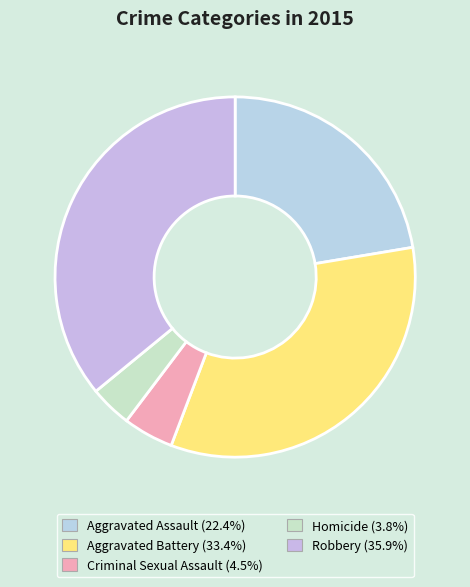

To the nearest percent, what portion does Criminal Sexual Assault represent?

5%